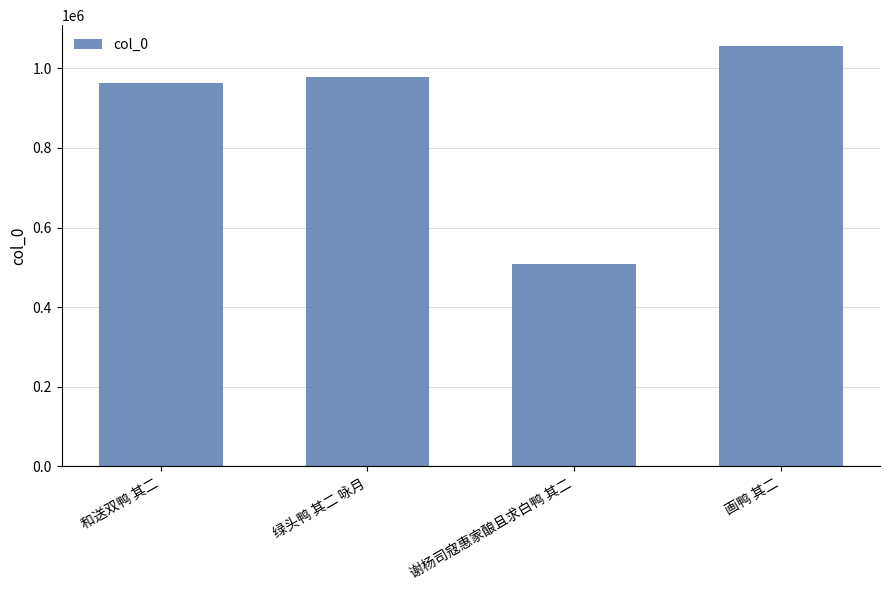

What is the value of the 2nd bar from the left?

978549